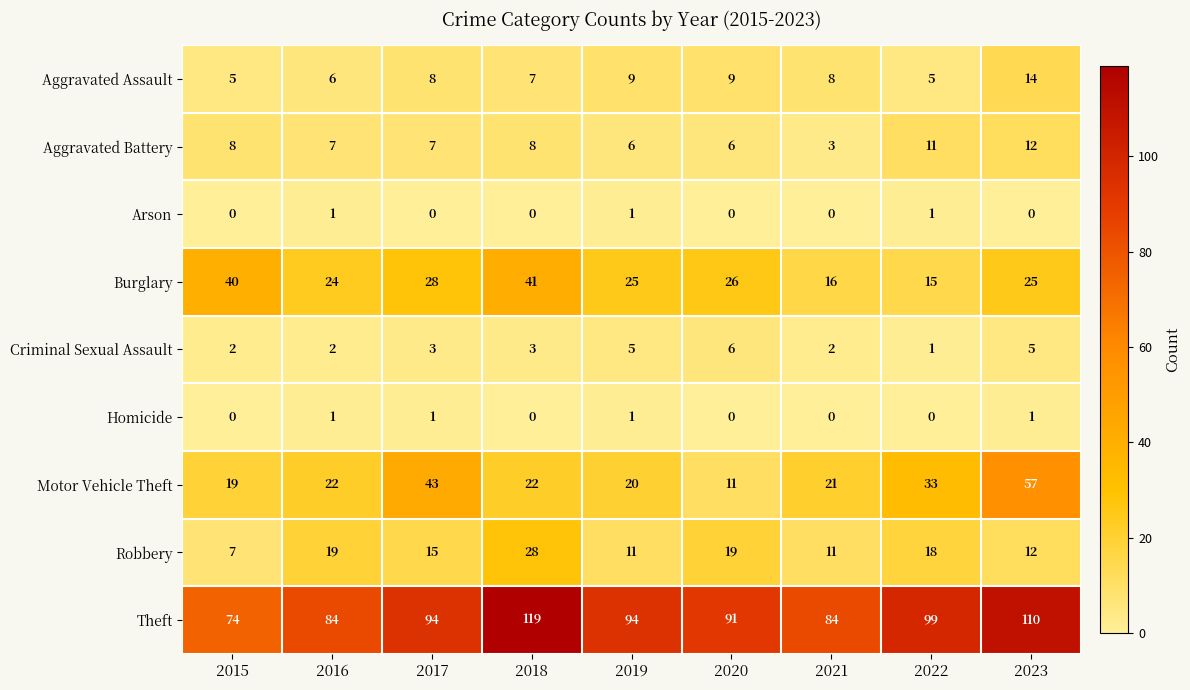

Which series has the widest spread of values?

Motor Vehicle Theft